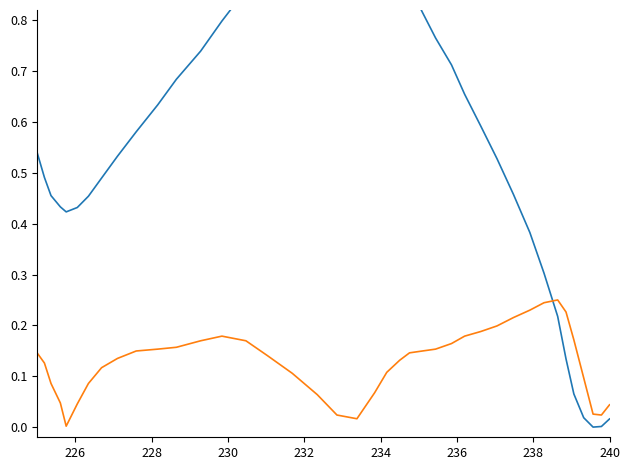

Which series has the widest spread of values?

y